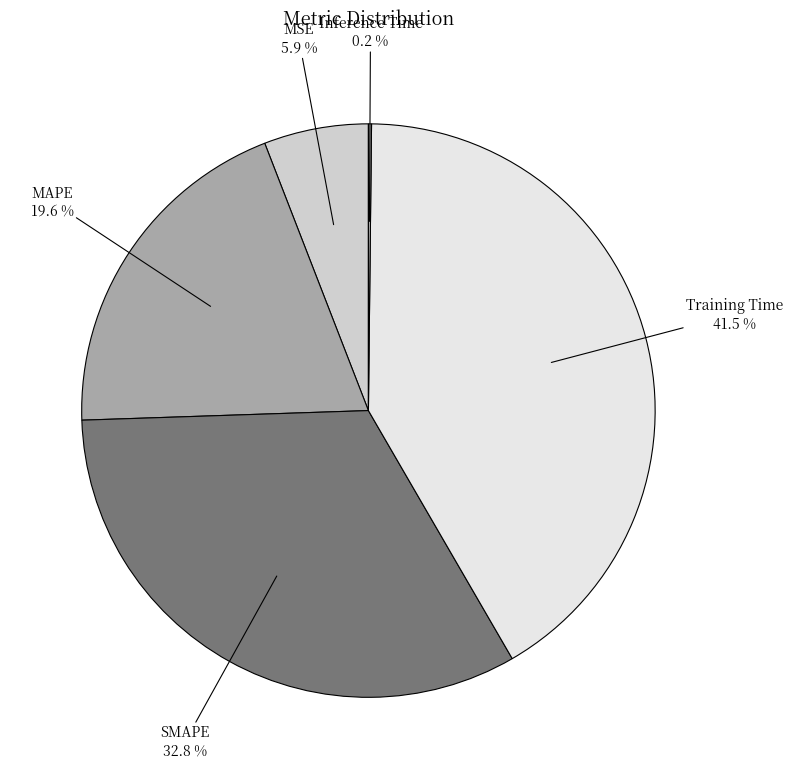

To the nearest percent, what is the difference between the largest and smallest slice percentages?

41%